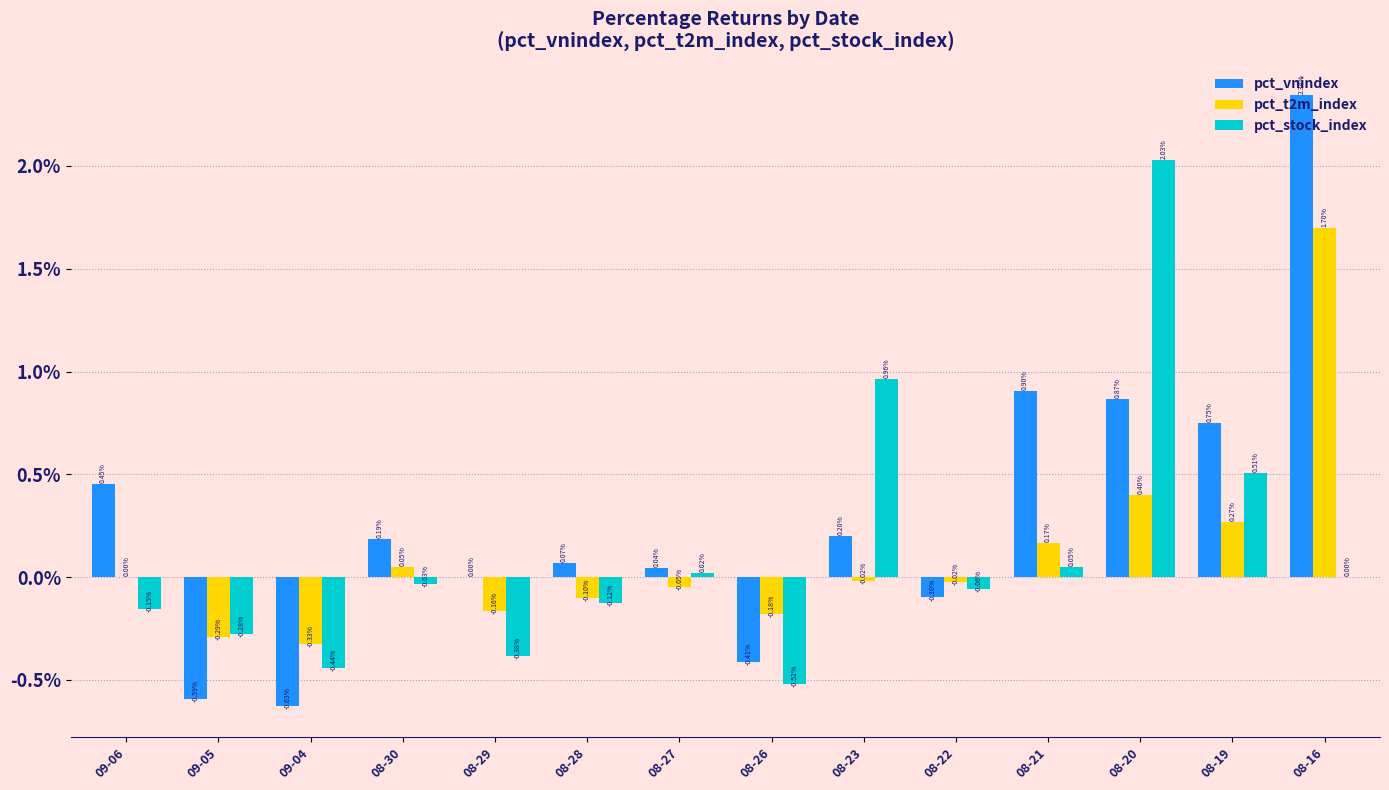

Is the value of pct_stock_index at 08-28 greater than the value of pct_vnindex at 08-20?

No